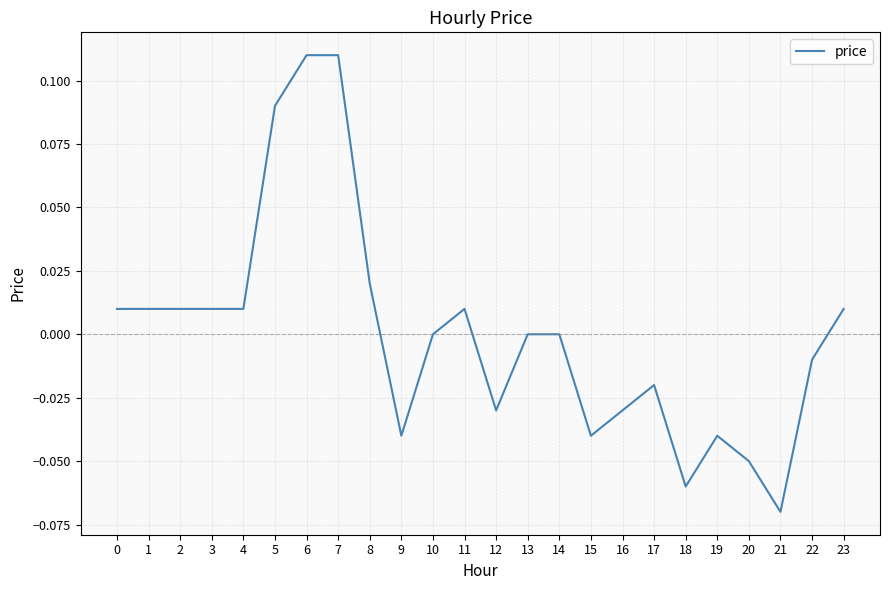

Which category has the lowest value across all series?

21